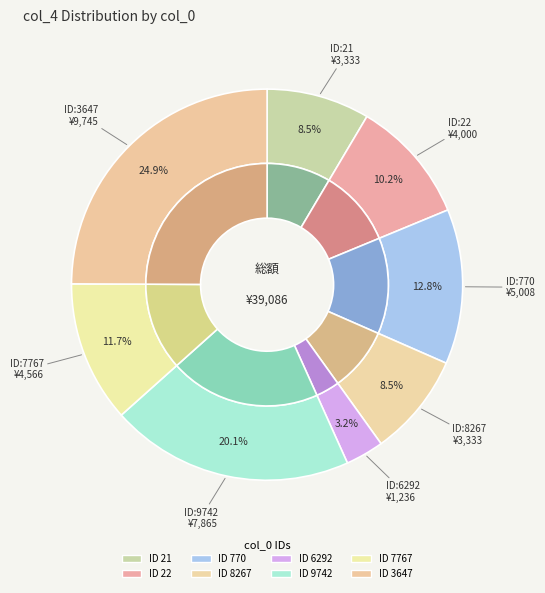

To the nearest percent, what is the difference between the 9742 and 6292 slice percentages?

17%